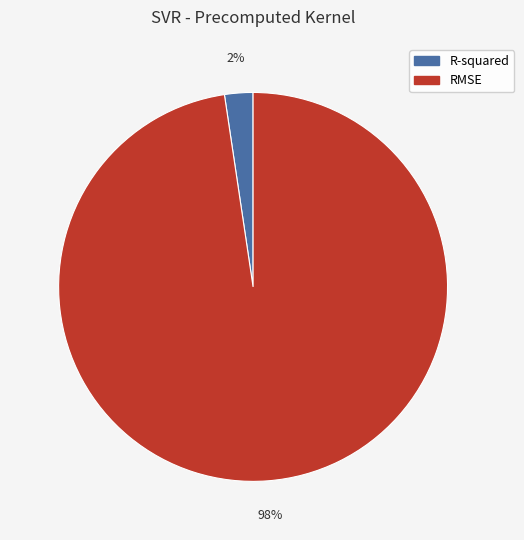

Combined, do RMSE and R-squared account for over 50%?

Yes